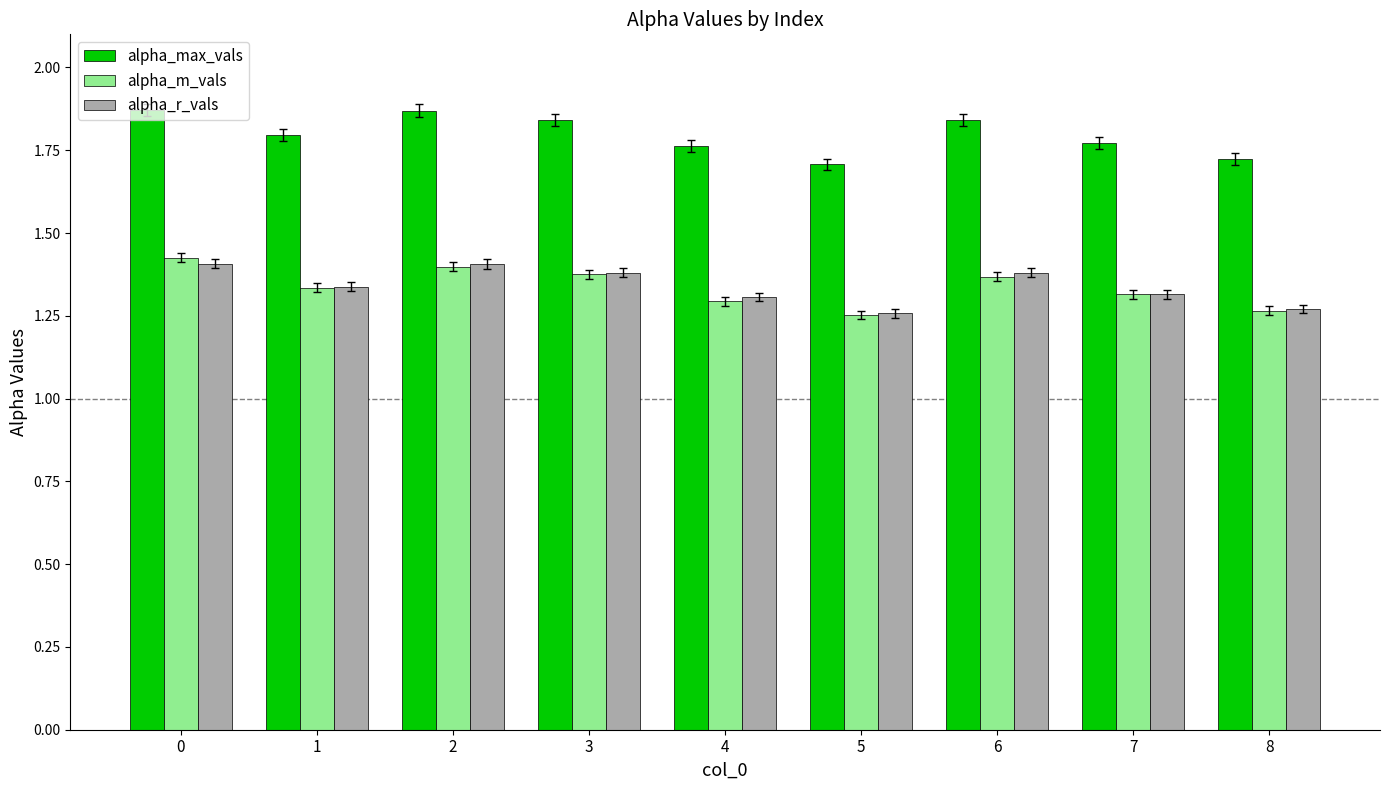

Which series changed the most between 6 and 8?

alpha_max_vals